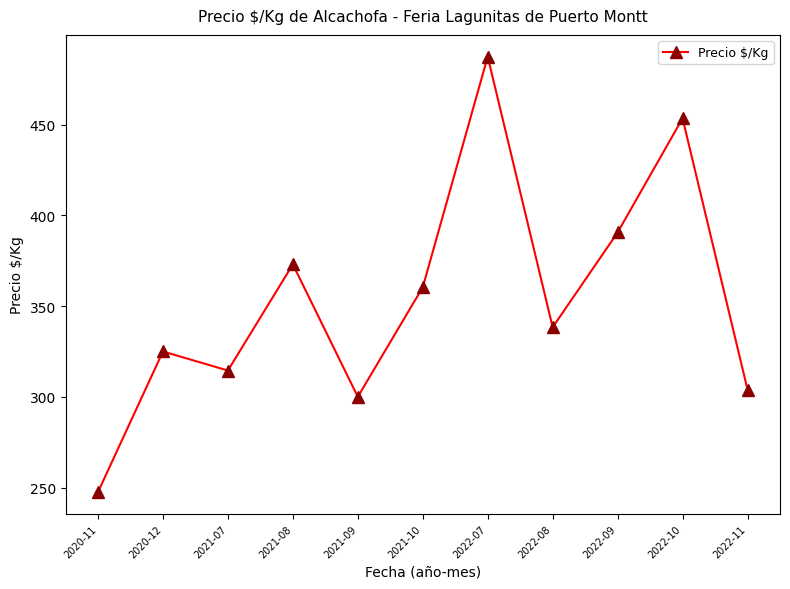

Reading right to left, list all the values displayed in this chart.

2022-11=304.0	2022-10=453.5	2022-09=390.6	2022-08=338.3	2022-07=487.5	2021-10=360.4	2021-09=300.0	2021-08=373.0	2021-07=314.5	2020-12=325.0	2020-11=247.5